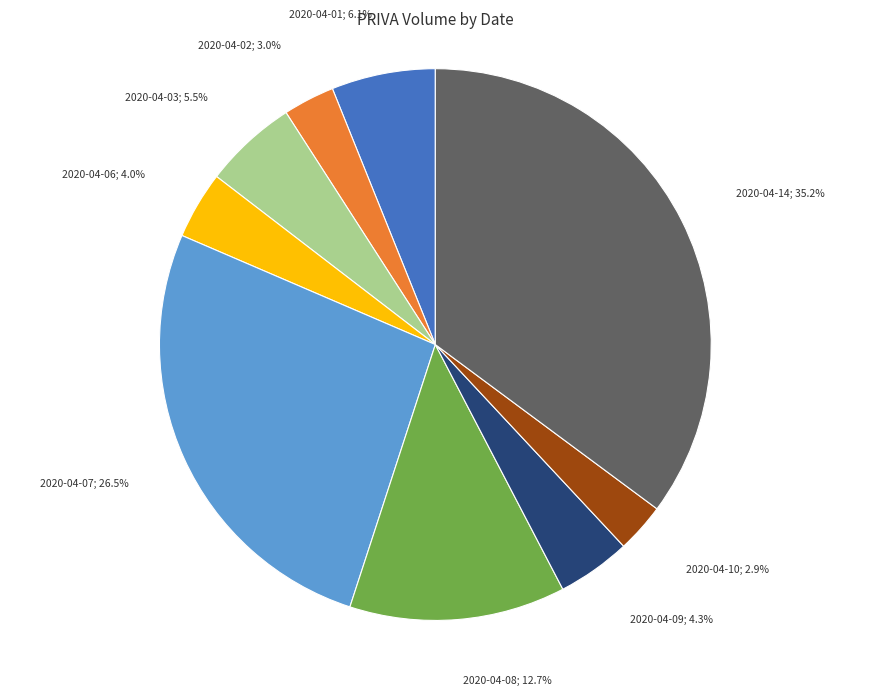

Is there a majority slice in this chart?

No